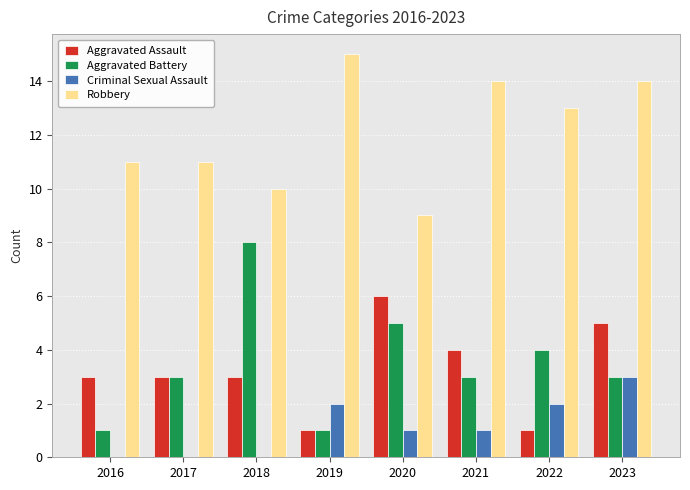

Reading left to right, transcribe all the data shown in this chart.

Aggravated Assault: 2016=3	2017=3	2018=3	2019=1	2020=6	2021=4	2022=1	2023=5
Aggravated Battery: 2016=1	2017=3	2018=8	2019=1	2020=5	2021=3	2022=4	2023=3
Criminal Sexual Assault: 2016=0	2017=0	2018=0	2019=2	2020=1	2021=1	2022=2	2023=3
Robbery: 2016=11	2017=11	2018=10	2019=15	2020=9	2021=14	2022=13	2023=14